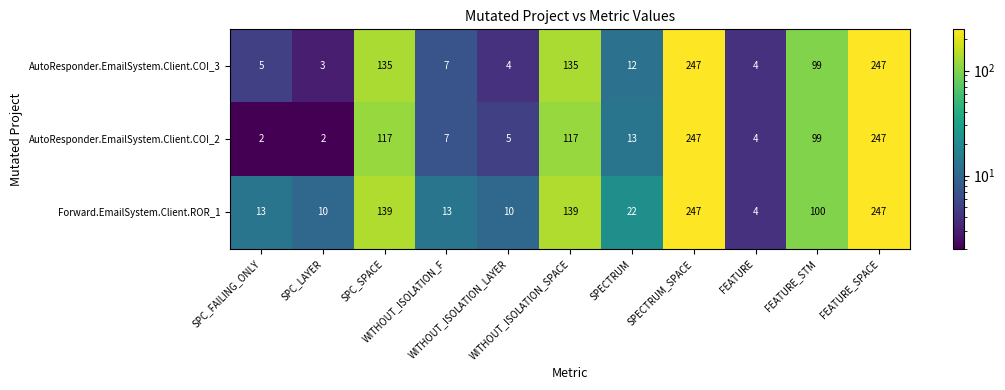

What is the minimum value for AutoResponder.EmailSystem.Client.COI_3?

3